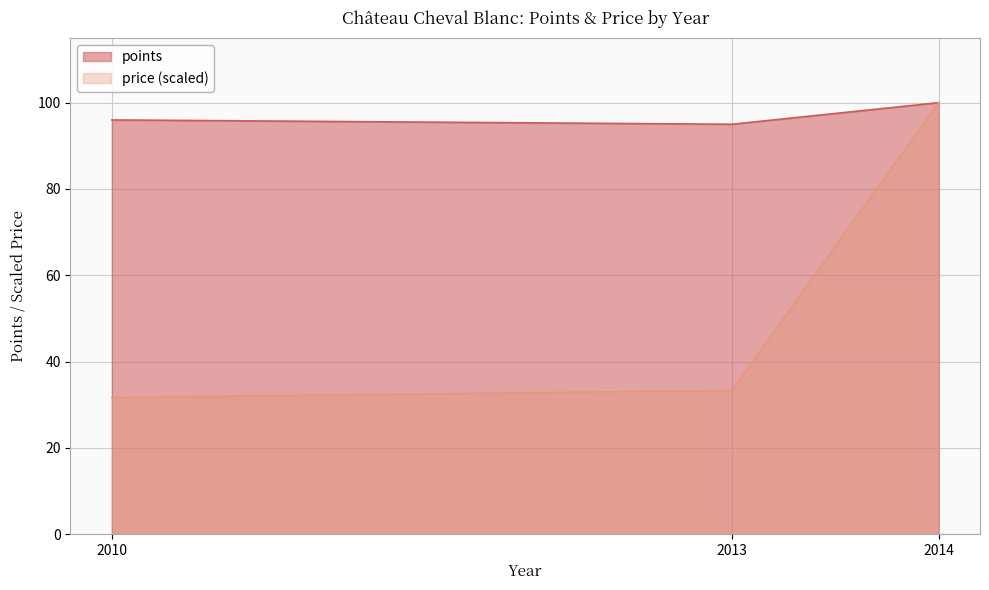

Which category has the highest value across all series?

2014